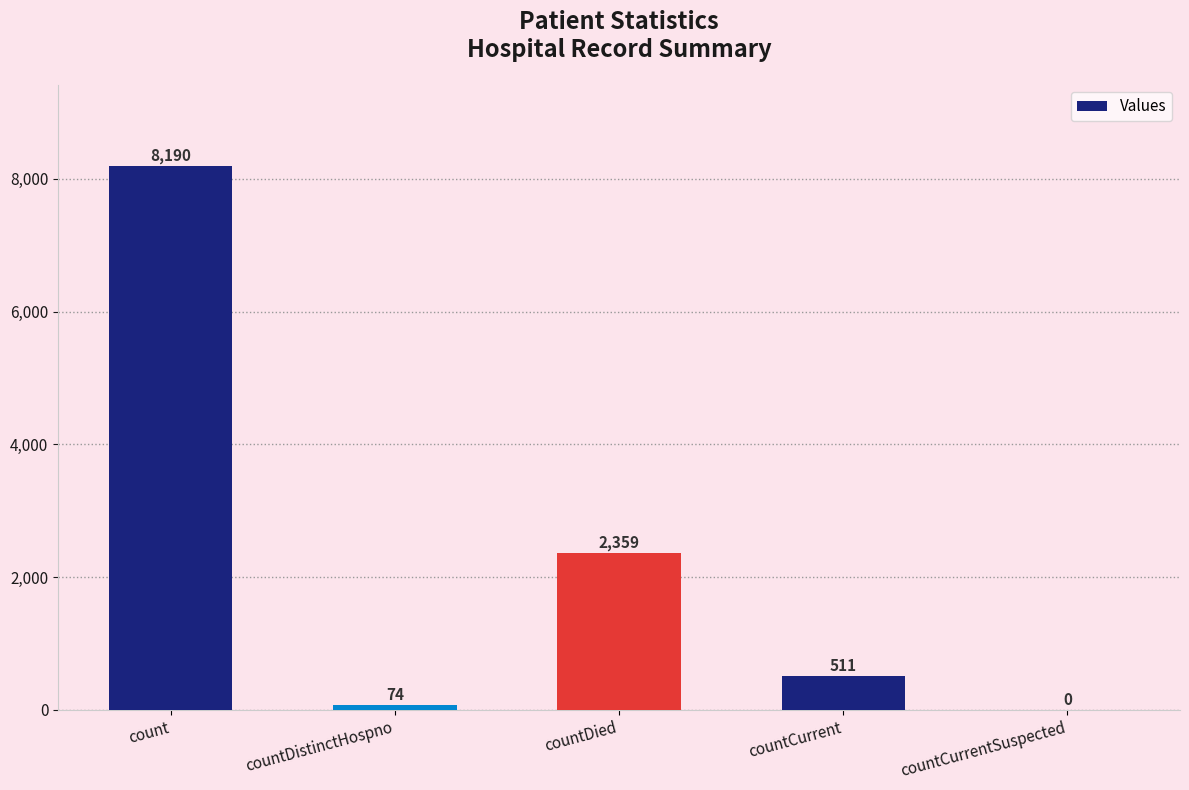

Are the bars grouped side by side (vs. stacked)?

No